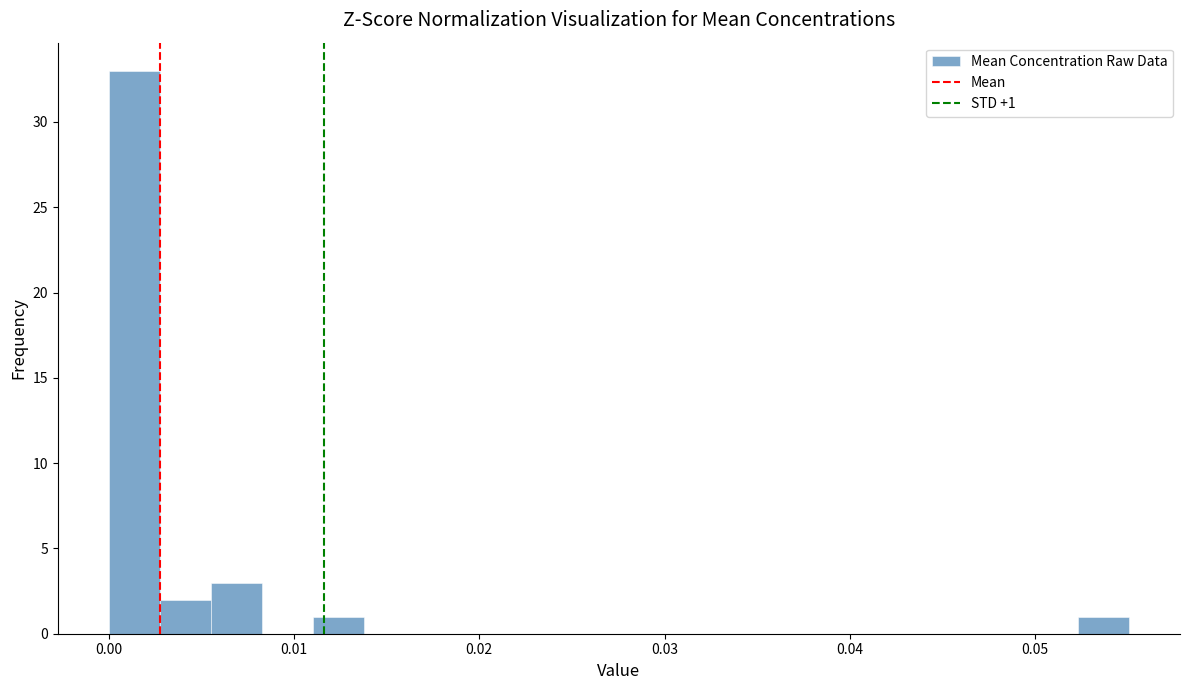

Read against the x-axis, roughly where is the centre of the tallest bar?

0.001